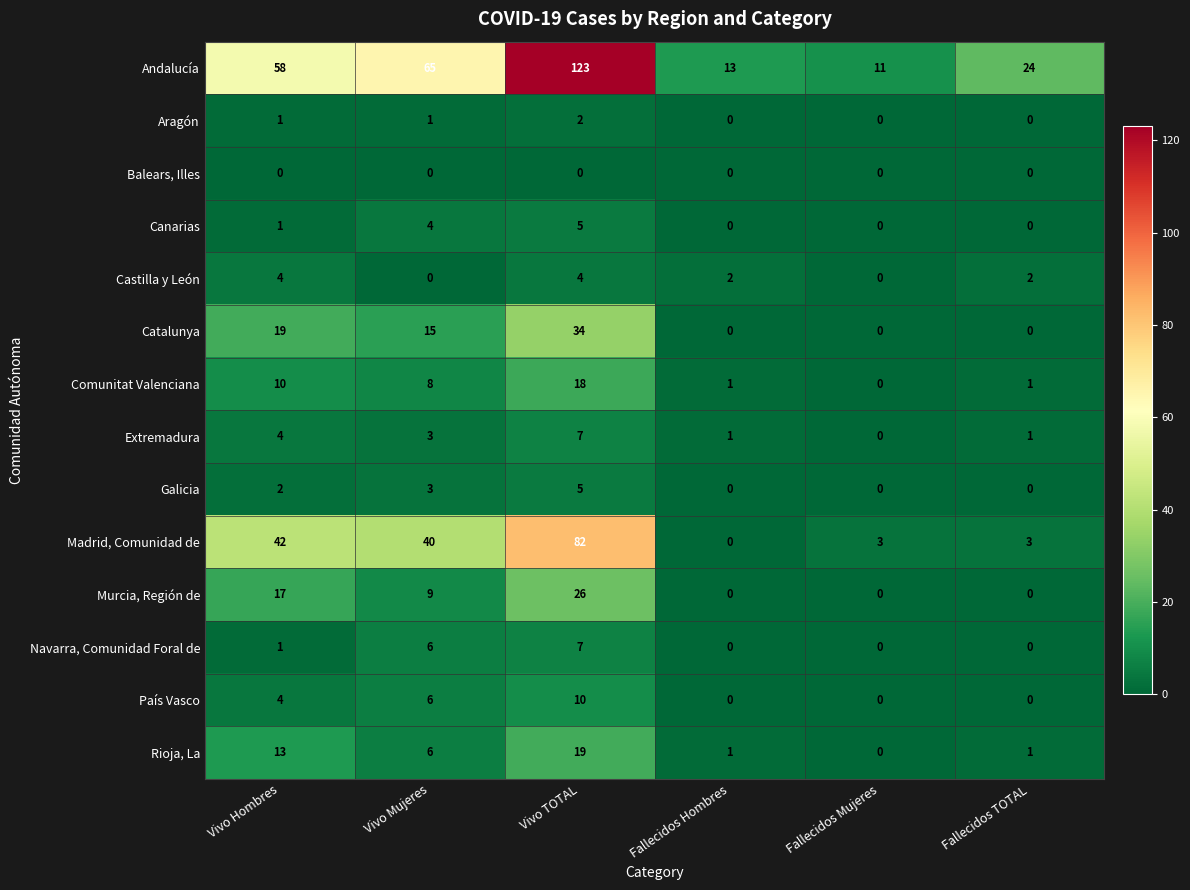

How many distinct data groups are displayed?

14